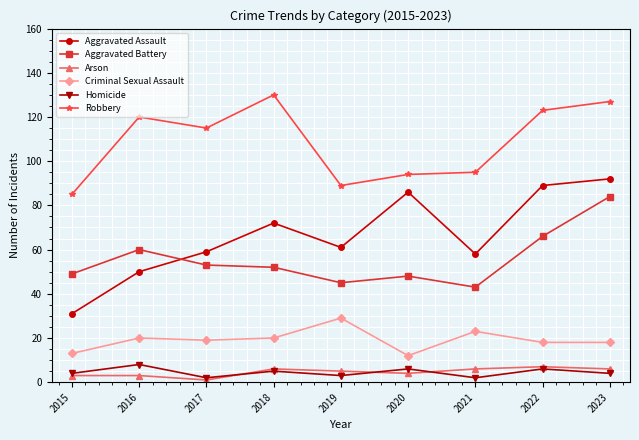

How many interior local valleys does the Homicide series have?

3